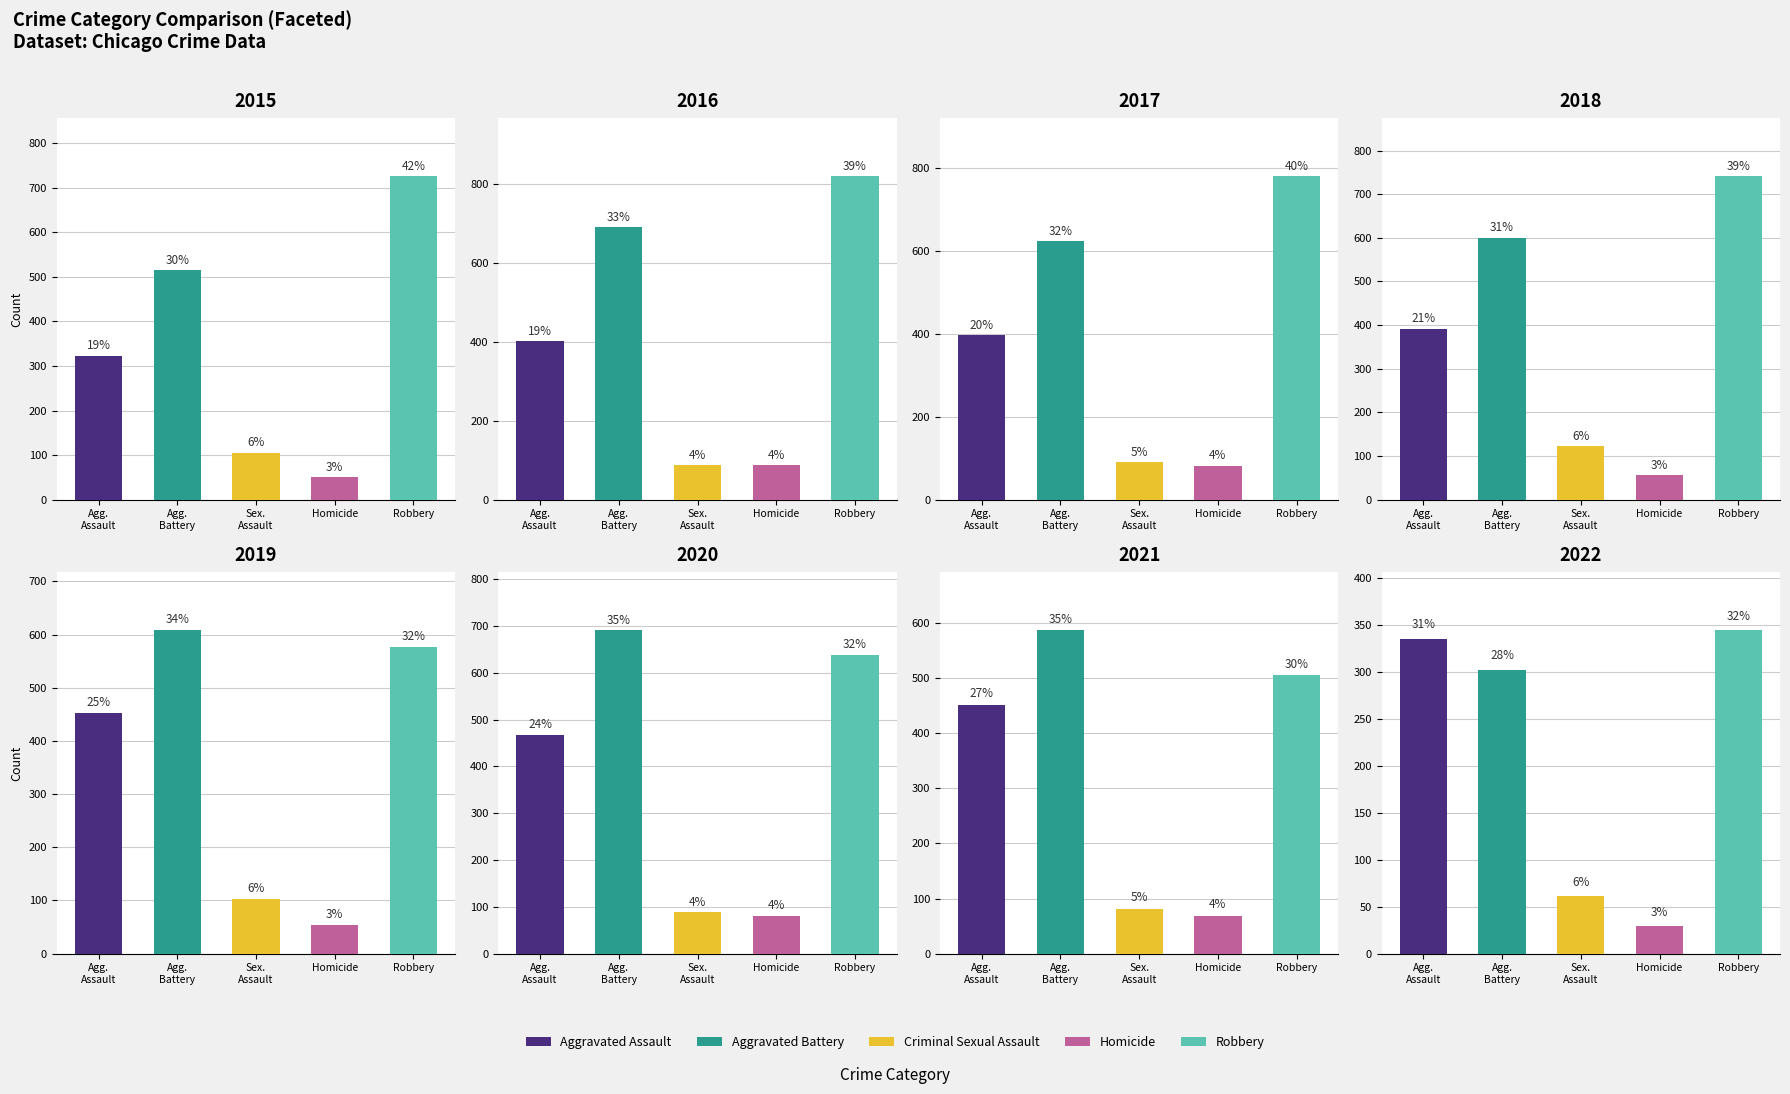

How many data points does each series have?

8